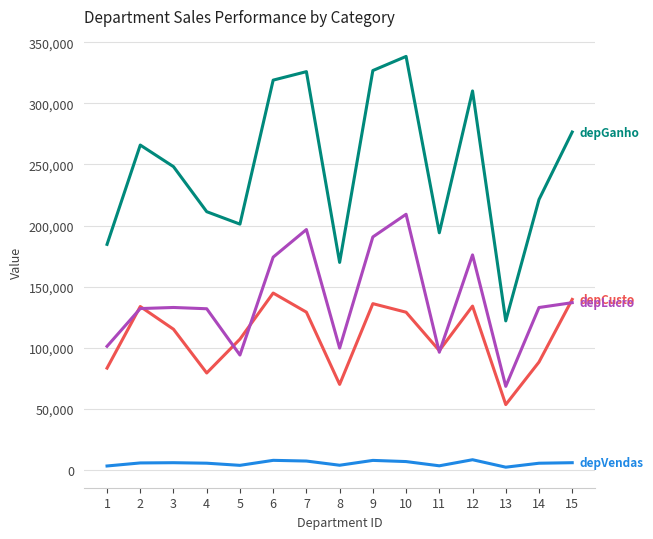

Is this an area chart (filled region under the line)?

No